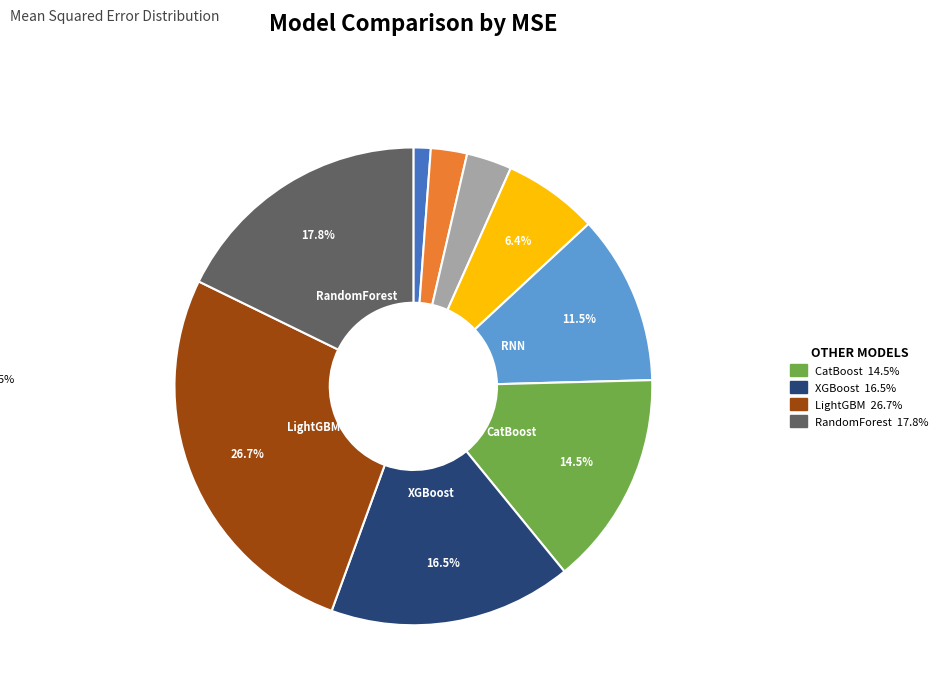

How many slices are in this pie chart?

9